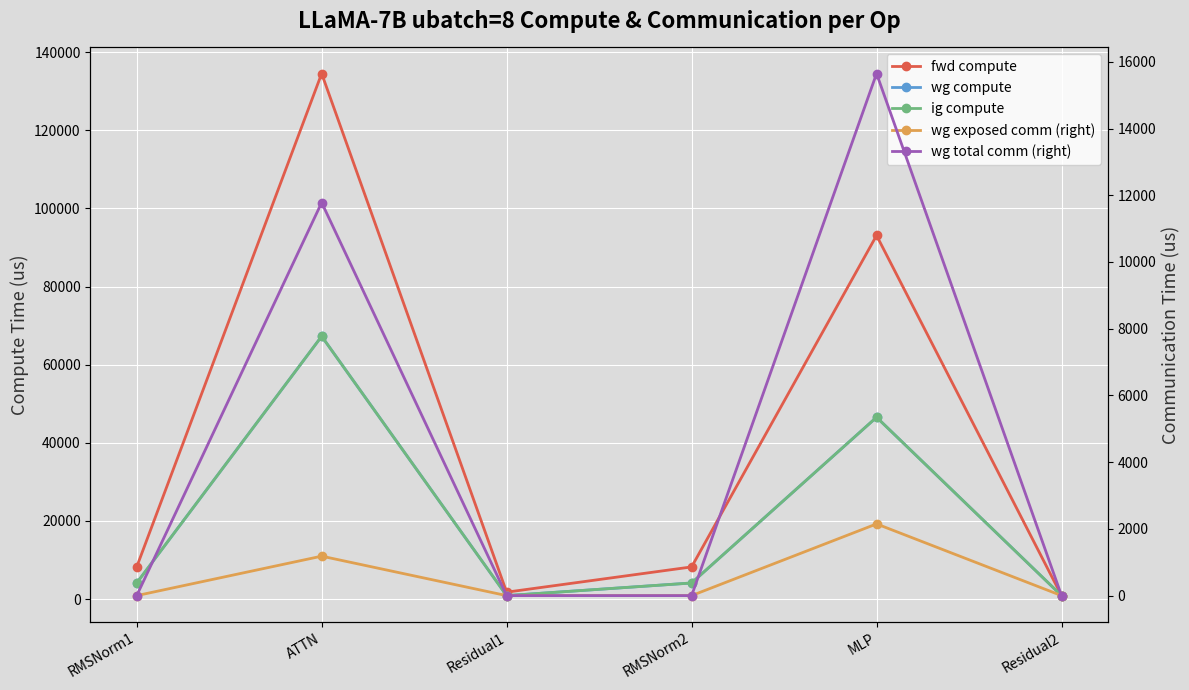

Which category has the highest value in the wg total comm (right) series?

MLP